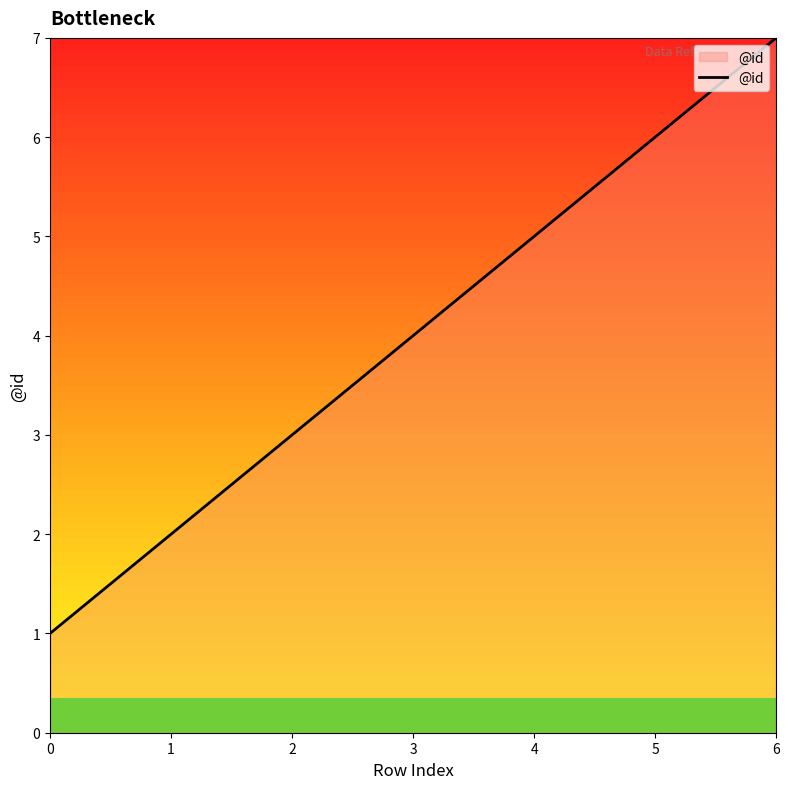

Rank the categories by value from lowest to highest.

0, 1, 2, 3, 4, 5, 6